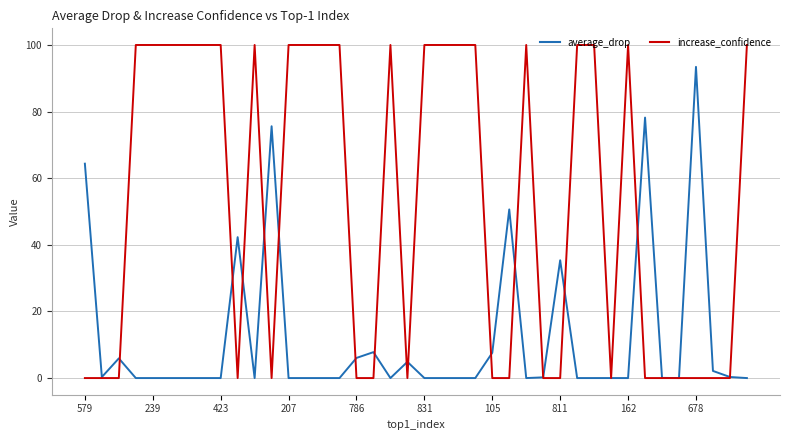

Rank the series by their average value, from highest to lowest.

increase_confidence, average_drop